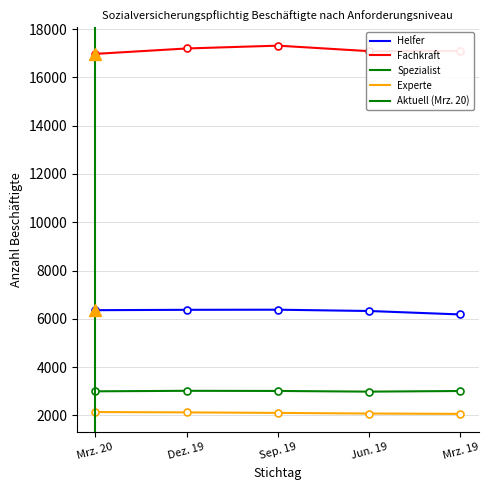

What is the highest value of the Spezialist series?

3016